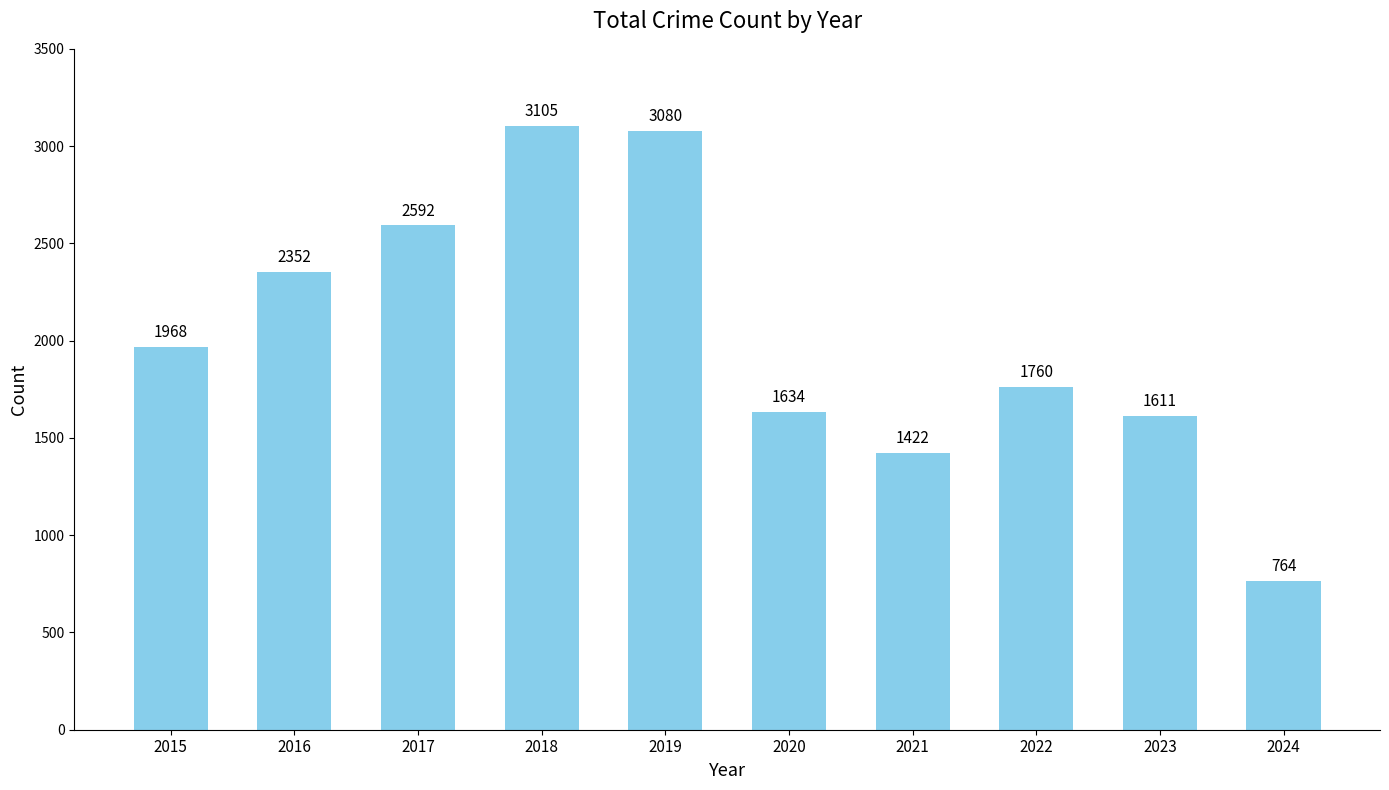

True or false: the data shows 3080 at 2019.

True